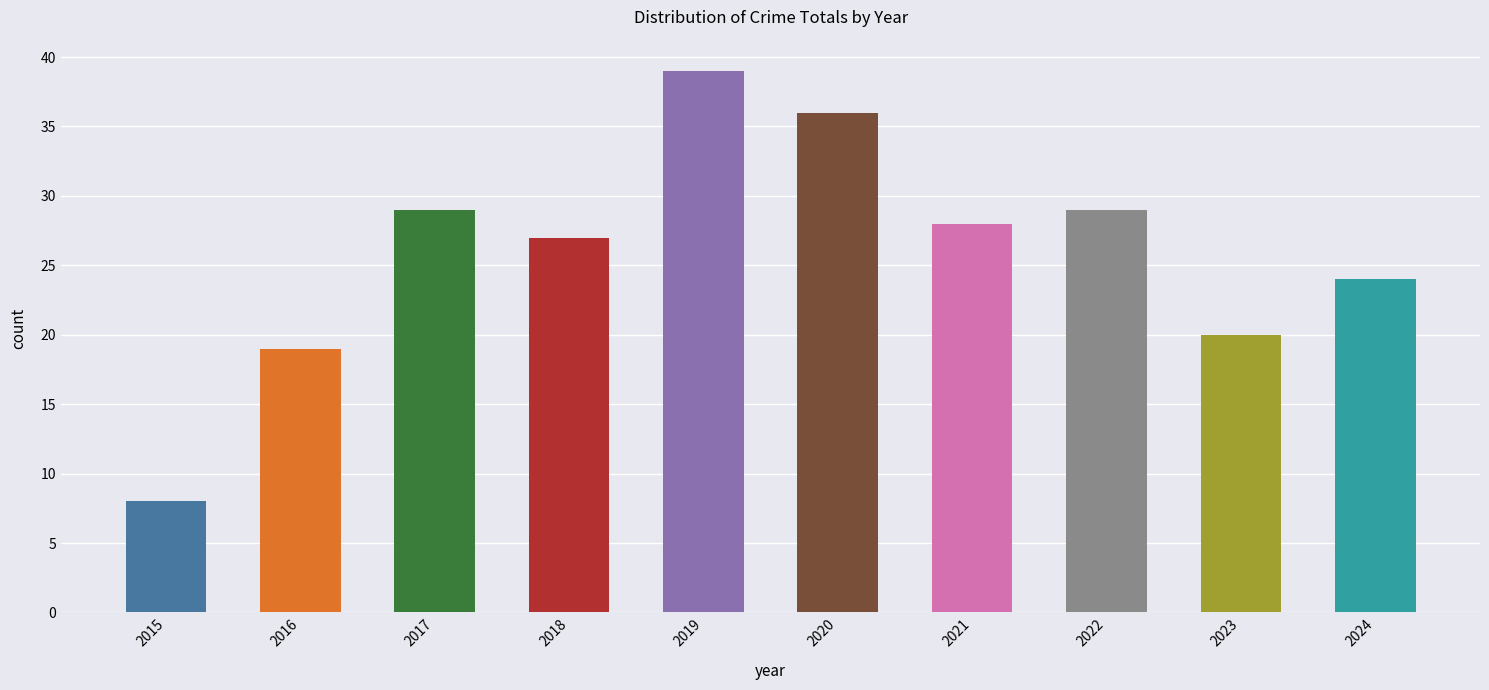

Are the bars grouped side by side (vs. stacked)?

No